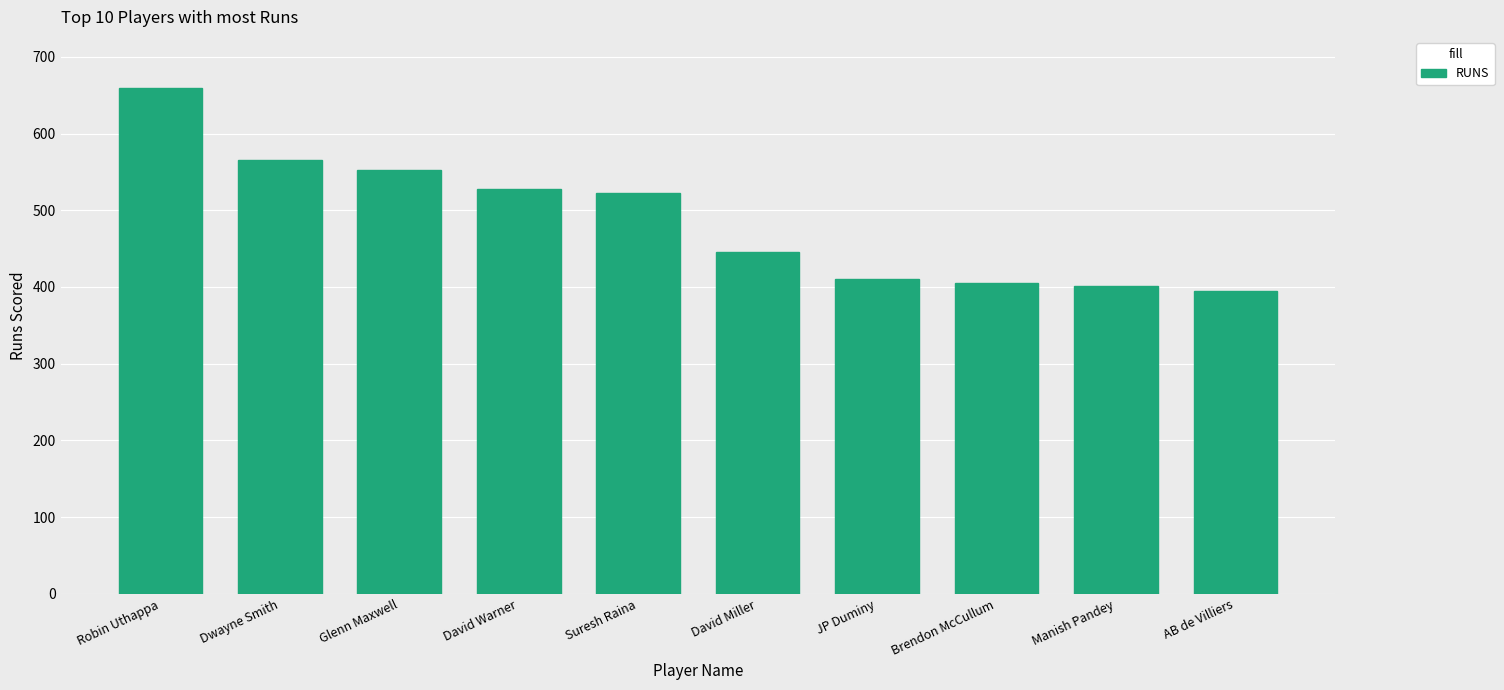

What is the difference between the second highest and minimum values?

171